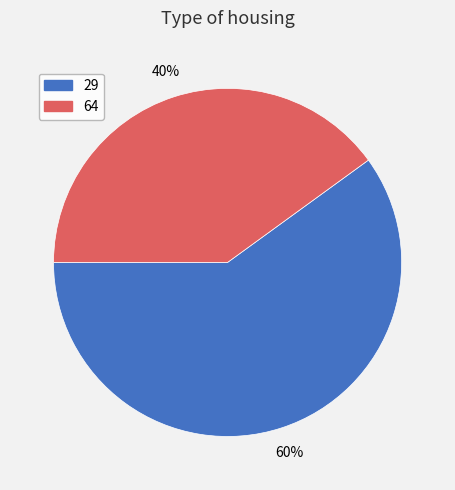

Approximately how many times larger is the value at 29 compared to 64?

1.5